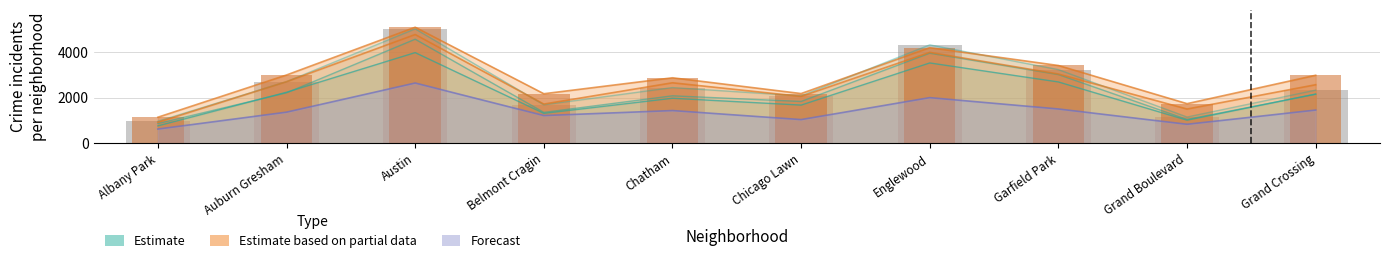

Rank the categories by 2024 value from lowest to highest.

Albany Park, Grand Boulevard, Chicago Lawn, Belmont Cragin, Auburn Gresham, Chatham, Grand Crossing, Garfield Park, Englewood, Austin